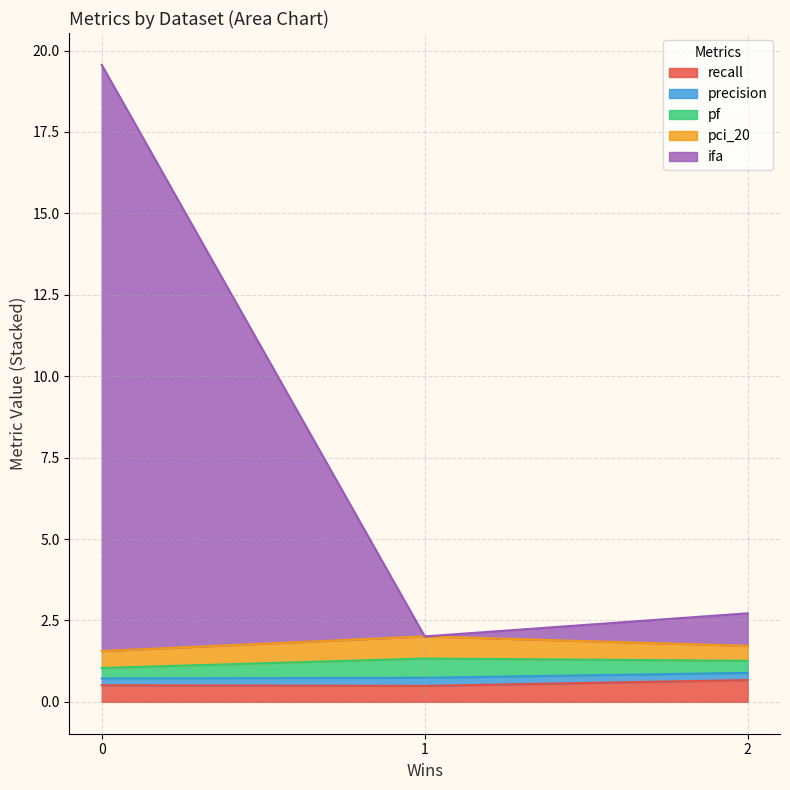

What is the minimum value for recall?

0.5